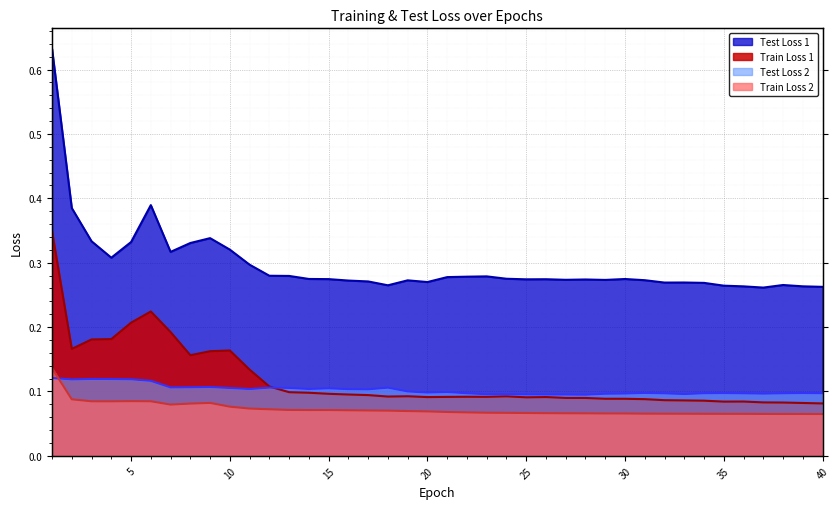

The Train Loss 1 series shows 0.1 at 17. True or false?

False